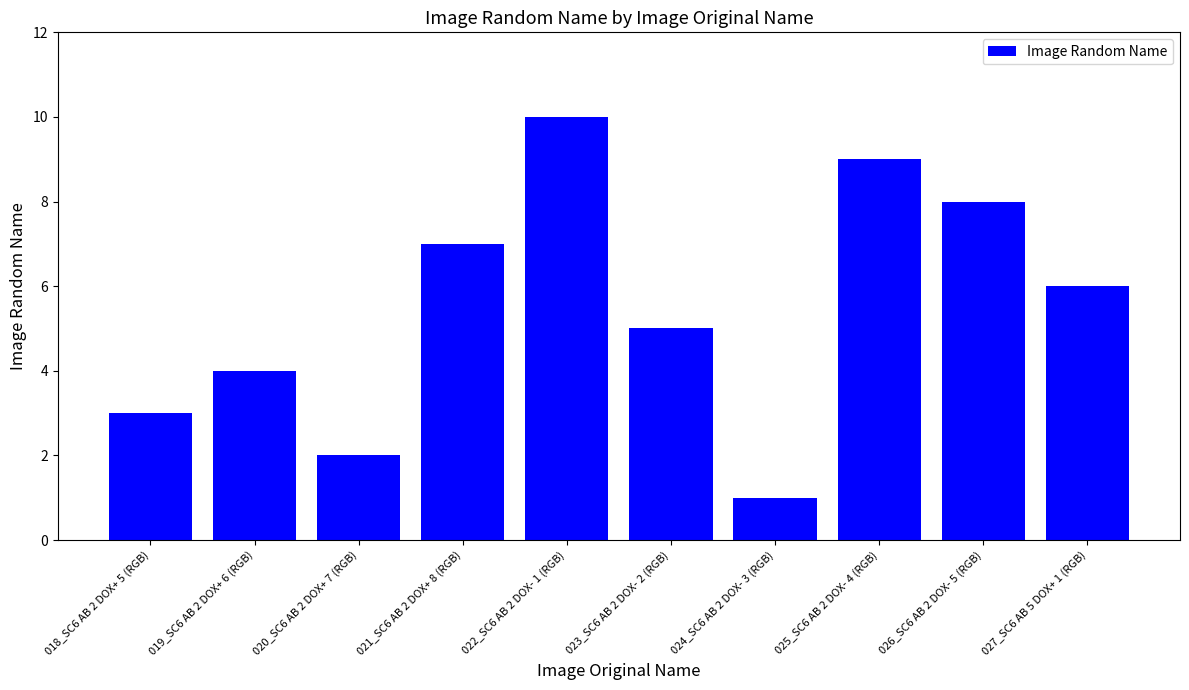

Does the chart contain stacked bars?

No